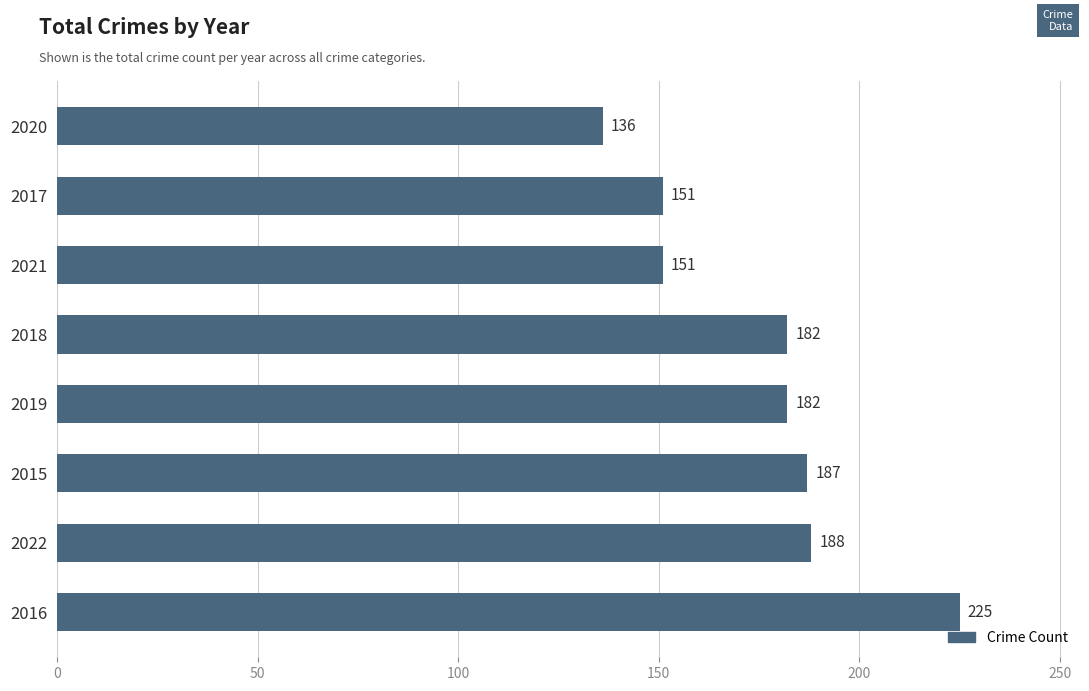

What is the difference between the maximum and minimum values?

89